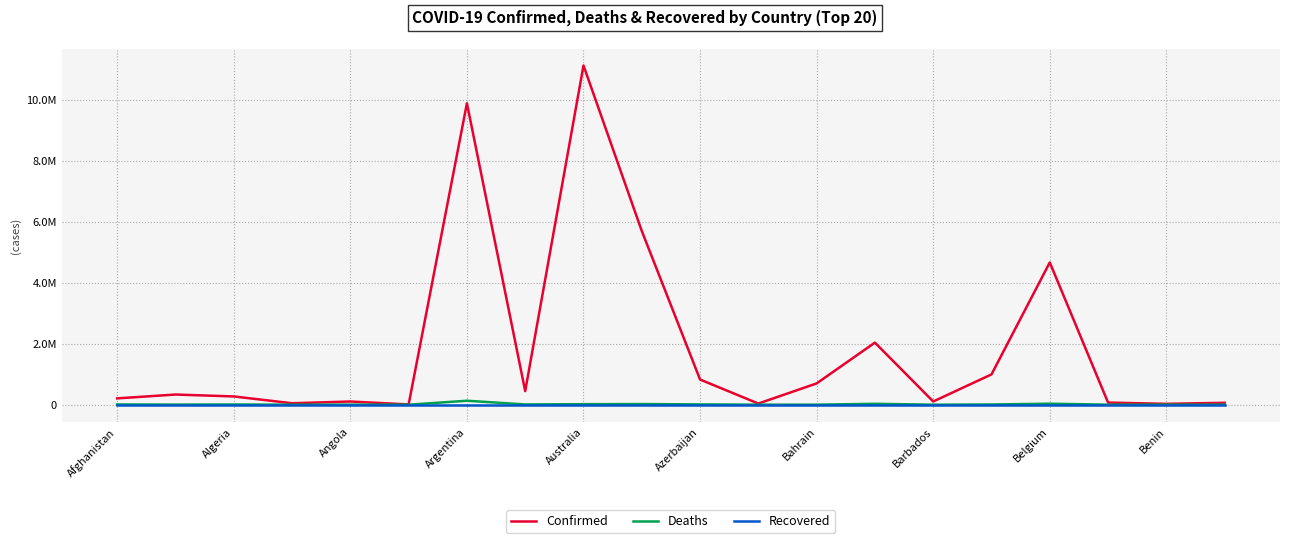

At how many categories does at least one series exceed 2028985?

5